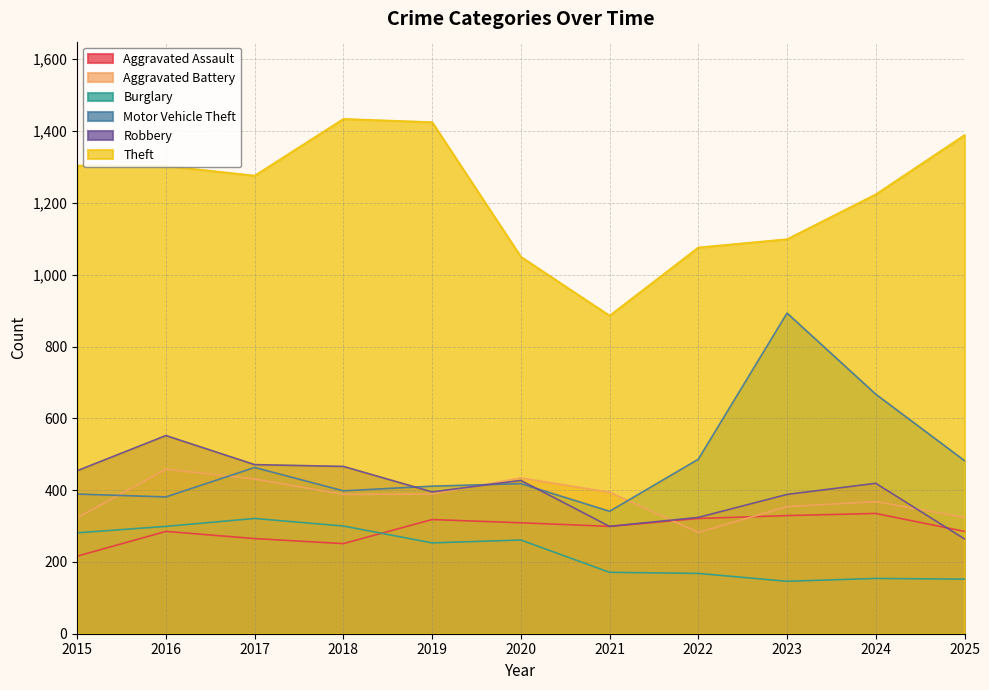

The value of Aggravated Battery at 2021 is 394. True or false?

True